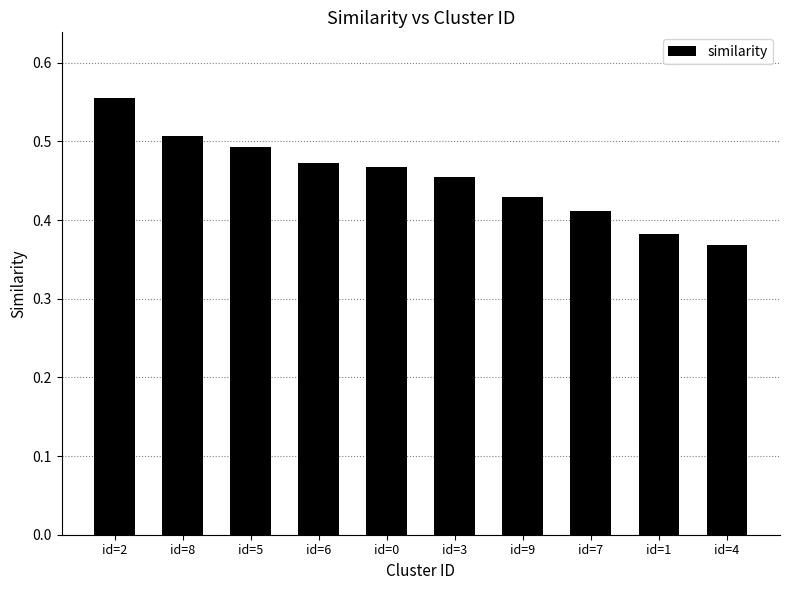

What is the sum of all values?

4.5